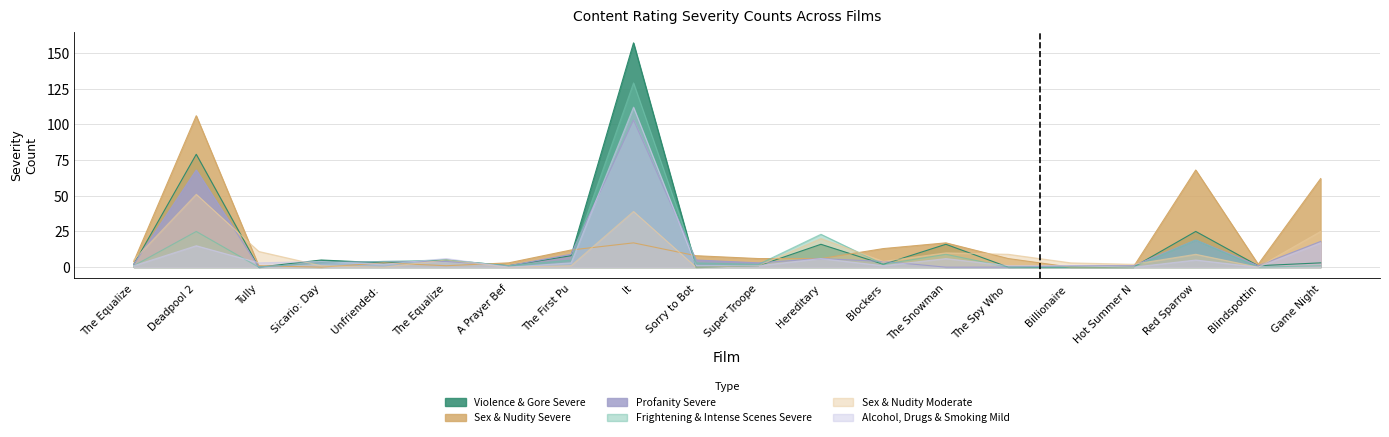

Which series has the largest range (max minus min)?

Violence & Gore Severe